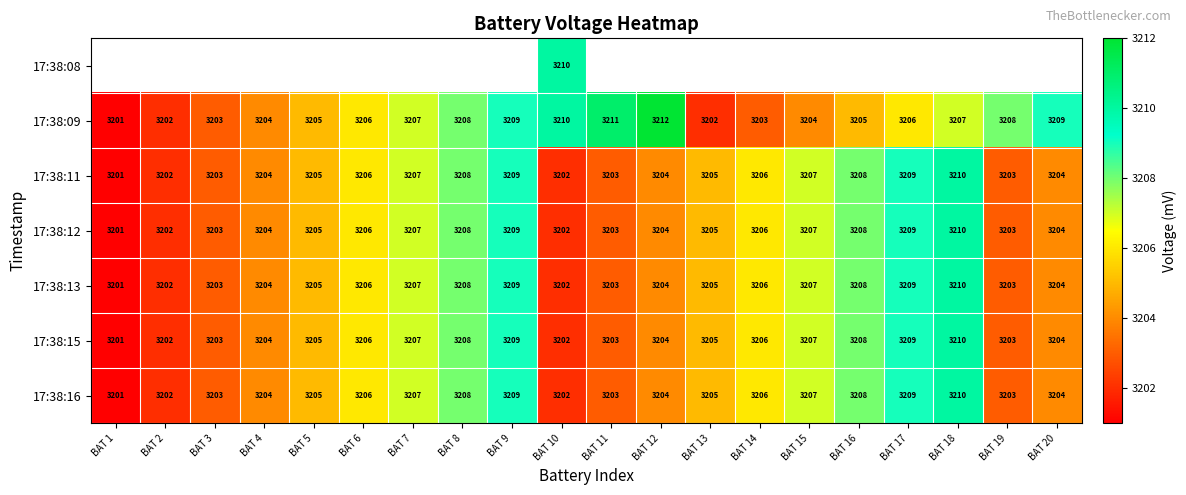

Is it true that 17:38:11 equals 1224 at BAT 10?

False